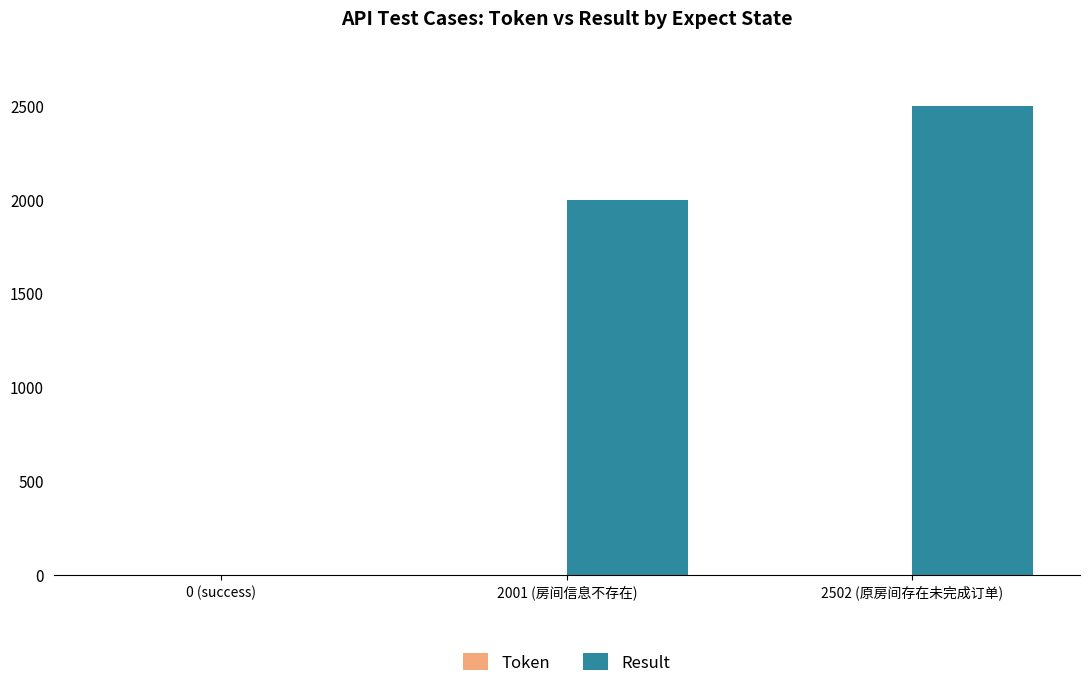

How many data points does each series have?

3